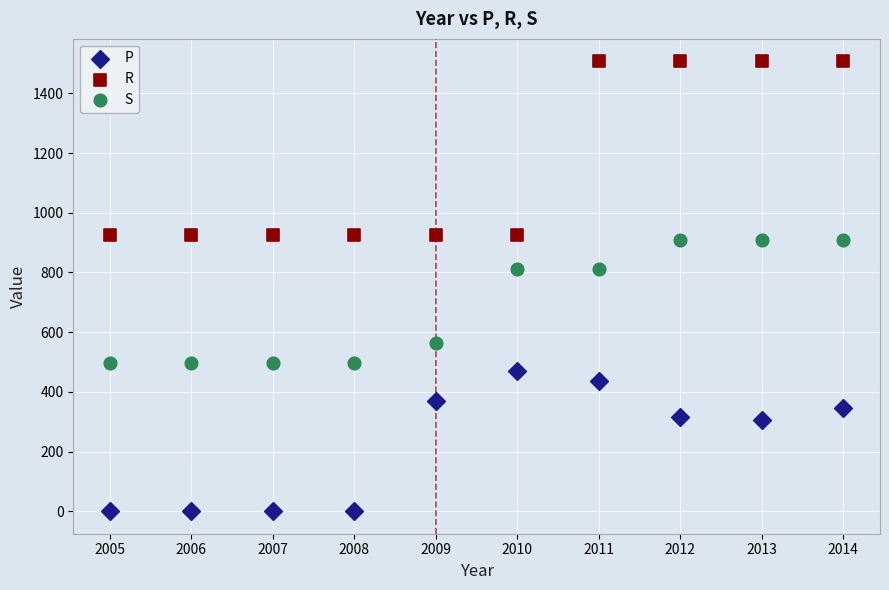

What is the X range (max minus min) for the scatter plot?

9